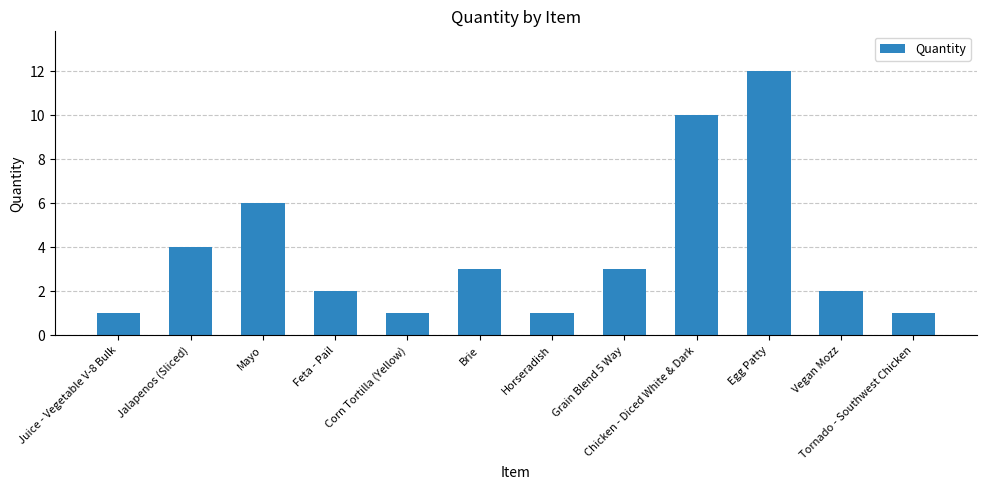

The value at Mayo is 6. True or false?

True